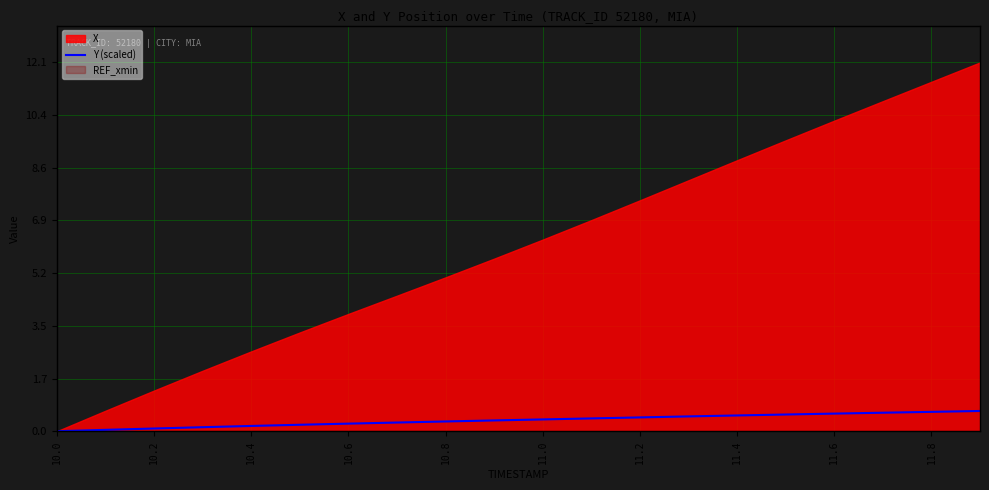

At which category does the chart reach its minimum across all series?

10.0